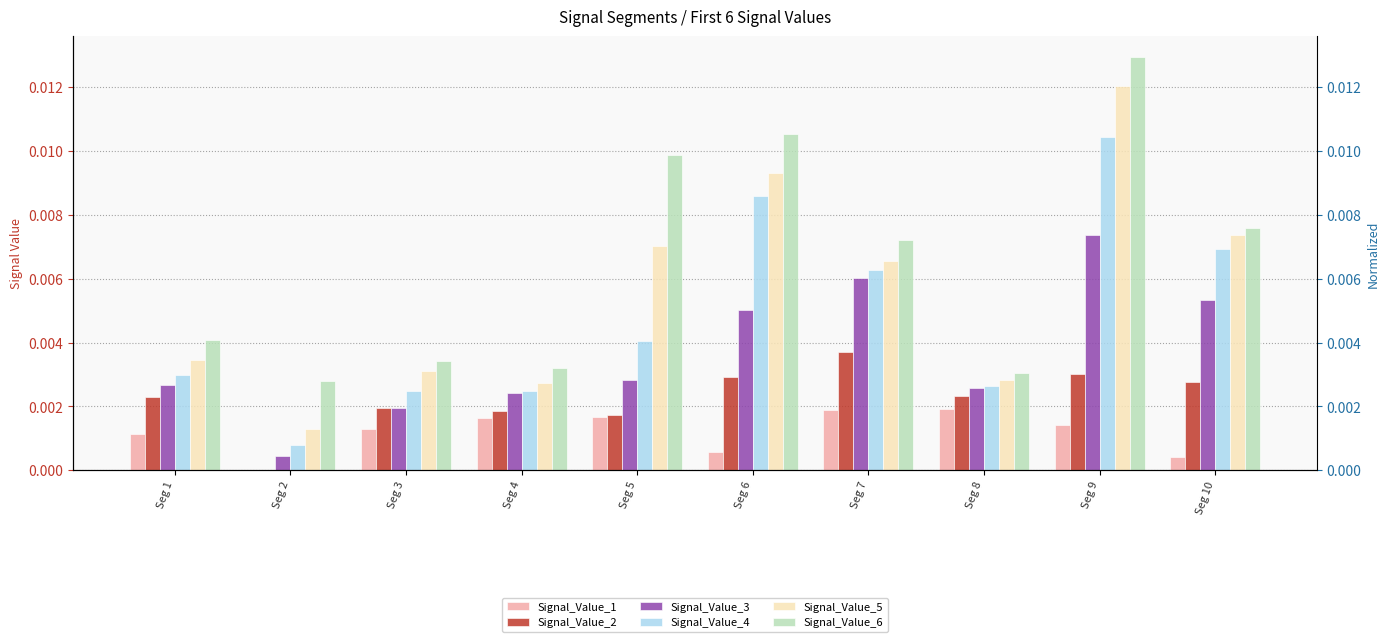

What are all the series names shown in the legend?

Signal_Value_1, Signal_Value_2, Signal_Value_3, Signal_Value_4, Signal_Value_5, Signal_Value_6